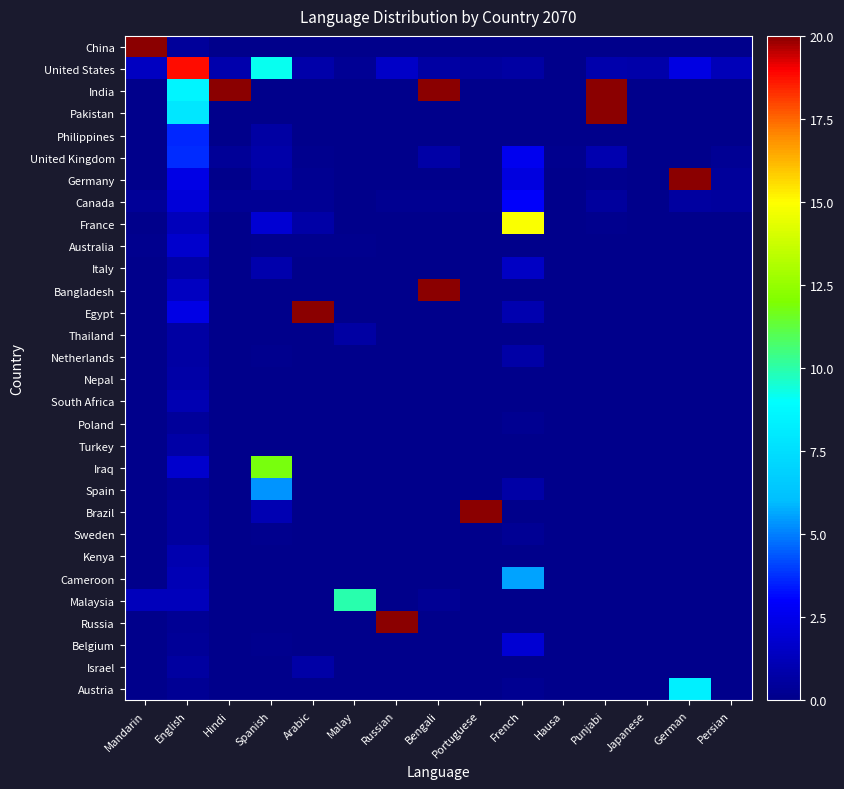

Reading left to right, what are all the values shown in this chart?

China: Mandarin=95.4	English=0.4	Hindi=0.0	Spanish=0.0	Arabic=0.0	Malay=0.0	Russian=0.0	Bengali=0.0	Portuguese=0.0	French=0.0	Hausa=0.0	Punjabi=0.0	Japanese=0.0	German=0.0	Persian=0.0
United States: Mandarin=1.4	English=18.8	Hindi=0.9	Spanish=9.2	Arabic=0.8	Malay=0.3	Russian=1.6	Bengali=0.7	Portuguese=0.5	French=0.7	Hausa=0.0	Punjabi=0.9	Japanese=0.9	German=2.3	Persian=1.2
India: Mandarin=0.0	English=8.6	Hindi=96.5	Spanish=0.0	Arabic=0.0	Malay=0.0	Russian=0.0	Bengali=39.0	Portuguese=0.0	French=0.0	Hausa=0.0	Punjabi=22.4	Japanese=0.0	German=0.0	Persian=0.0
Pakistan: Mandarin=0.0	English=8.0	Hindi=0.0	Spanish=0.0	Arabic=0.0	Malay=0.0	Russian=0.0	Bengali=0.0	Portuguese=0.0	French=0.0	Hausa=0.0	Punjabi=70.4	Japanese=0.0	German=0.0	Persian=0.0
Philippines: Mandarin=0.0	English=3.7	Hindi=0.0	Spanish=0.6	Arabic=0.0	Malay=0.0	Russian=0.0	Bengali=0.0	Portuguese=0.0	French=0.0	Hausa=0.0	Punjabi=0.0	Japanese=0.0	German=0.0	Persian=0.0
United Kingdom: Mandarin=0.1	English=3.7	Hindi=0.3	Spanish=0.8	Arabic=0.1	Malay=0.0	Russian=0.0	Bengali=0.7	Portuguese=0.0	French=2.6	Hausa=0.1	Punjabi=1.0	Japanese=0.0	German=0.0	Persian=0.3
Germany: Mandarin=0.1	English=2.4	Hindi=0.0	Spanish=0.7	Arabic=0.2	Malay=0.0	Russian=0.0	Bengali=0.1	Portuguese=0.0	French=2.2	Hausa=0.0	Punjabi=0.1	Japanese=0.0	German=81.4	Persian=0.4
Canada: Mandarin=0.4	English=2.1	Hindi=0.3	Spanish=0.3	Arabic=0.3	Malay=0.0	Russian=0.2	Bengali=0.2	Portuguese=0.1	French=2.9	Hausa=0.0	Punjabi=0.5	Japanese=0.0	German=0.6	Persian=0.5
France: Mandarin=0.0	English=1.3	Hindi=0.0	Spanish=1.9	Arabic=0.7	Malay=0.1	Russian=0.0	Bengali=0.1	Portuguese=0.0	French=14.9	Hausa=0.0	Punjabi=0.1	Japanese=0.0	German=0.0	Persian=0.1
Australia: Mandarin=0.1	English=1.7	Hindi=0.1	Spanish=0.2	Arabic=0.1	Malay=0.2	Russian=0.0	Bengali=0.1	Portuguese=0.0	French=0.0	Hausa=0.0	Punjabi=0.0	Japanese=0.0	German=0.0	Persian=0.1
Italy: Mandarin=0.0	English=0.8	Hindi=0.0	Spanish=0.9	Arabic=0.0	Malay=0.0	Russian=0.0	Bengali=0.0	Portuguese=0.0	French=1.6	Hausa=0.0	Punjabi=0.0	Japanese=0.0	German=0.0	Persian=0.0
Bangladesh: Mandarin=0.0	English=1.5	Hindi=0.0	Spanish=0.0	Arabic=0.0	Malay=0.0	Russian=0.0	Bengali=55.6	Portuguese=0.0	French=0.0	Hausa=0.0	Punjabi=0.0	Japanese=0.0	German=0.0	Persian=0.0
Egypt: Mandarin=0.0	English=2.4	Hindi=0.0	Spanish=0.0	Arabic=28.8	Malay=0.0	Russian=0.0	Bengali=0.0	Portuguese=0.0	French=1.0	Hausa=0.0	Punjabi=0.0	Japanese=0.0	German=0.0	Persian=0.0
Thailand: Mandarin=0.0	English=0.7	Hindi=0.0	Spanish=0.0	Arabic=0.0	Malay=0.7	Russian=0.0	Bengali=0.0	Portuguese=0.0	French=0.0	Hausa=0.0	Punjabi=0.0	Japanese=0.0	German=0.0	Persian=0.0
Netherlands: Mandarin=0.0	English=0.7	Hindi=0.0	Spanish=0.1	Arabic=0.0	Malay=0.0	Russian=0.0	Bengali=0.0	Portuguese=0.0	French=0.7	Hausa=0.0	Punjabi=0.0	Japanese=0.0	German=0.0	Persian=0.0
Nepal: Mandarin=0.0	English=0.7	Hindi=0.0	Spanish=0.0	Arabic=0.0	Malay=0.0	Russian=0.0	Bengali=0.0	Portuguese=0.0	French=0.0	Hausa=0.0	Punjabi=0.0	Japanese=0.0	German=0.0	Persian=0.0
South Africa: Mandarin=0.0	English=1.1	Hindi=0.0	Spanish=0.0	Arabic=0.0	Malay=0.0	Russian=0.0	Bengali=0.0	Portuguese=0.0	French=0.0	Hausa=0.0	Punjabi=0.0	Japanese=0.0	German=0.0	Persian=0.0
Poland: Mandarin=0.0	English=0.4	Hindi=0.0	Spanish=0.0	Arabic=0.0	Malay=0.0	Russian=0.0	Bengali=0.0	Portuguese=0.0	French=0.2	Hausa=0.0	Punjabi=0.0	Japanese=0.0	German=0.0	Persian=0.0
Turkey: Mandarin=0.0	English=0.7	Hindi=0.0	Spanish=0.0	Arabic=0.0	Malay=0.0	Russian=0.0	Bengali=0.0	Portuguese=0.0	French=0.0	Hausa=0.0	Punjabi=0.0	Japanese=0.0	German=0.0	Persian=0.0
Iraq: Mandarin=0.0	English=1.8	Hindi=0.0	Spanish=11.8	Arabic=0.0	Malay=0.0	Russian=0.0	Bengali=0.0	Portuguese=0.0	French=0.0	Hausa=0.0	Punjabi=0.0	Japanese=0.0	German=0.0	Persian=0.0
Spain: Mandarin=0.0	English=0.3	Hindi=0.0	Spanish=5.4	Arabic=0.0	Malay=0.0	Russian=0.0	Bengali=0.0	Portuguese=0.0	French=0.7	Hausa=0.0	Punjabi=0.0	Japanese=0.0	German=0.0	Persian=0.0
Brazil: Mandarin=0.0	English=0.5	Hindi=0.0	Spanish=1.1	Arabic=0.0	Malay=0.0	Russian=0.0	Bengali=0.0	Portuguese=70.9	French=0.0	Hausa=0.0	Punjabi=0.0	Japanese=0.0	German=0.0	Persian=0.0
Sweden: Mandarin=0.0	English=0.5	Hindi=0.0	Spanish=0.1	Arabic=0.0	Malay=0.0	Russian=0.0	Bengali=0.0	Portuguese=0.0	French=0.3	Hausa=0.0	Punjabi=0.0	Japanese=0.0	German=0.0	Persian=0.0
Kenya: Mandarin=0.0	English=1.0	Hindi=0.0	Spanish=0.0	Arabic=0.0	Malay=0.0	Russian=0.0	Bengali=0.0	Portuguese=0.0	French=0.0	Hausa=0.0	Punjabi=0.0	Japanese=0.0	German=0.0	Persian=0.0
Cameroon: Mandarin=0.0	English=1.1	Hindi=0.0	Spanish=0.0	Arabic=0.0	Malay=0.0	Russian=0.0	Bengali=0.0	Portuguese=0.0	French=5.6	Hausa=0.0	Punjabi=0.0	Japanese=0.0	German=0.0	Persian=0.0
Malaysia: Mandarin=1.3	English=1.3	Hindi=0.0	Spanish=0.0	Arabic=0.0	Malay=9.9	Russian=0.0	Bengali=0.3	Portuguese=0.0	French=0.0	Hausa=0.0	Punjabi=0.0	Japanese=0.0	German=0.0	Persian=0.0
Russia: Mandarin=0.0	English=0.3	Hindi=0.0	Spanish=0.0	Arabic=0.0	Malay=0.0	Russian=82.3	Bengali=0.0	Portuguese=0.0	French=0.0	Hausa=0.0	Punjabi=0.0	Japanese=0.0	German=0.0	Persian=0.0
Belgium: Mandarin=0.0	English=0.3	Hindi=0.0	Spanish=0.1	Arabic=0.0	Malay=0.0	Russian=0.0	Bengali=0.0	Portuguese=0.0	French=1.9	Hausa=0.0	Punjabi=0.0	Japanese=0.0	German=0.0	Persian=0.0
Israel: Mandarin=0.0	English=0.6	Hindi=0.0	Spanish=0.0	Arabic=0.7	Malay=0.0	Russian=0.0	Bengali=0.0	Portuguese=0.0	French=0.0	Hausa=0.0	Punjabi=0.0	Japanese=0.0	German=0.0	Persian=0.0
Austria: Mandarin=0.0	English=0.3	Hindi=0.0	Spanish=0.1	Arabic=0.0	Malay=0.0	Russian=0.0	Bengali=0.0	Portuguese=0.0	French=0.2	Hausa=0.0	Punjabi=0.0	Japanese=0.0	German=8.3	Persian=0.0